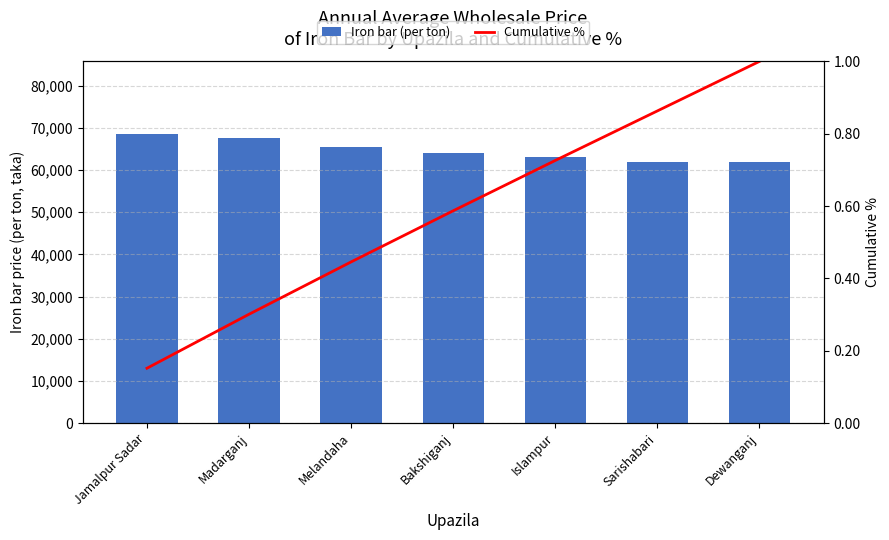

What is the sum of all Iron bar (per ton) values?

452700.0